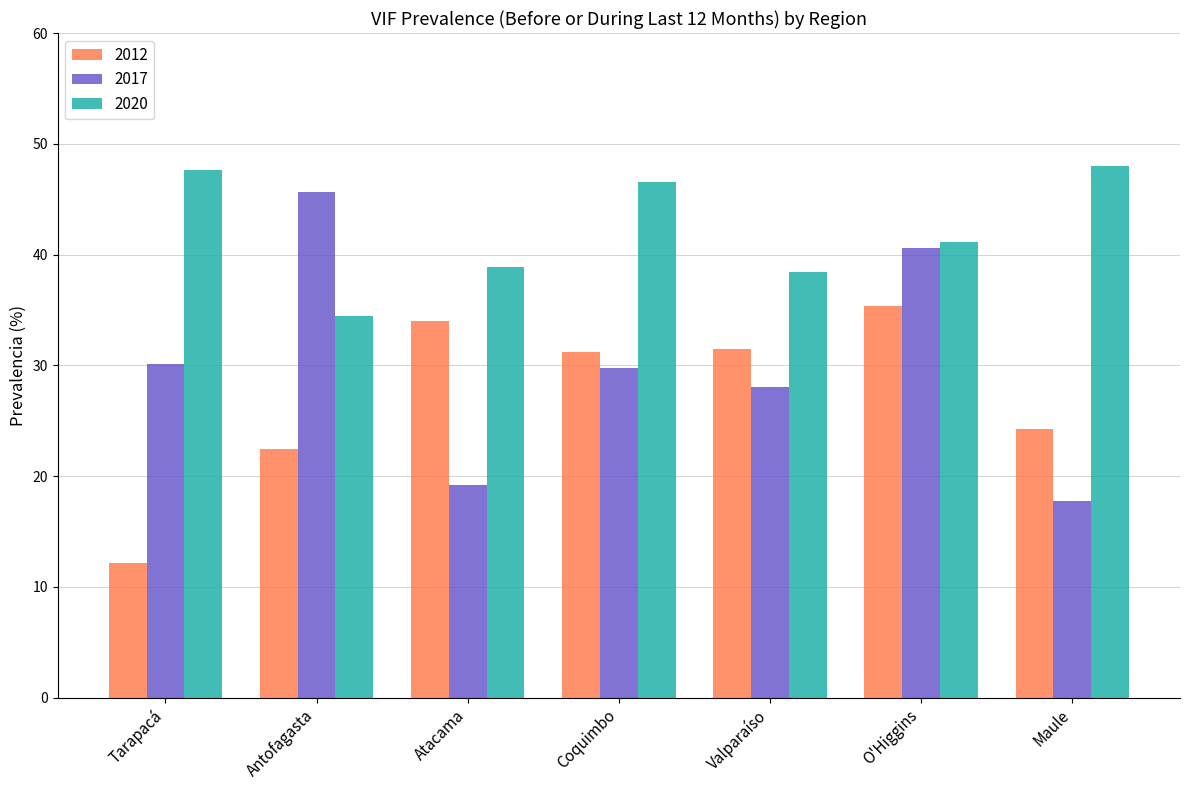

What is the total value across all series at Antofagasta?

102.5